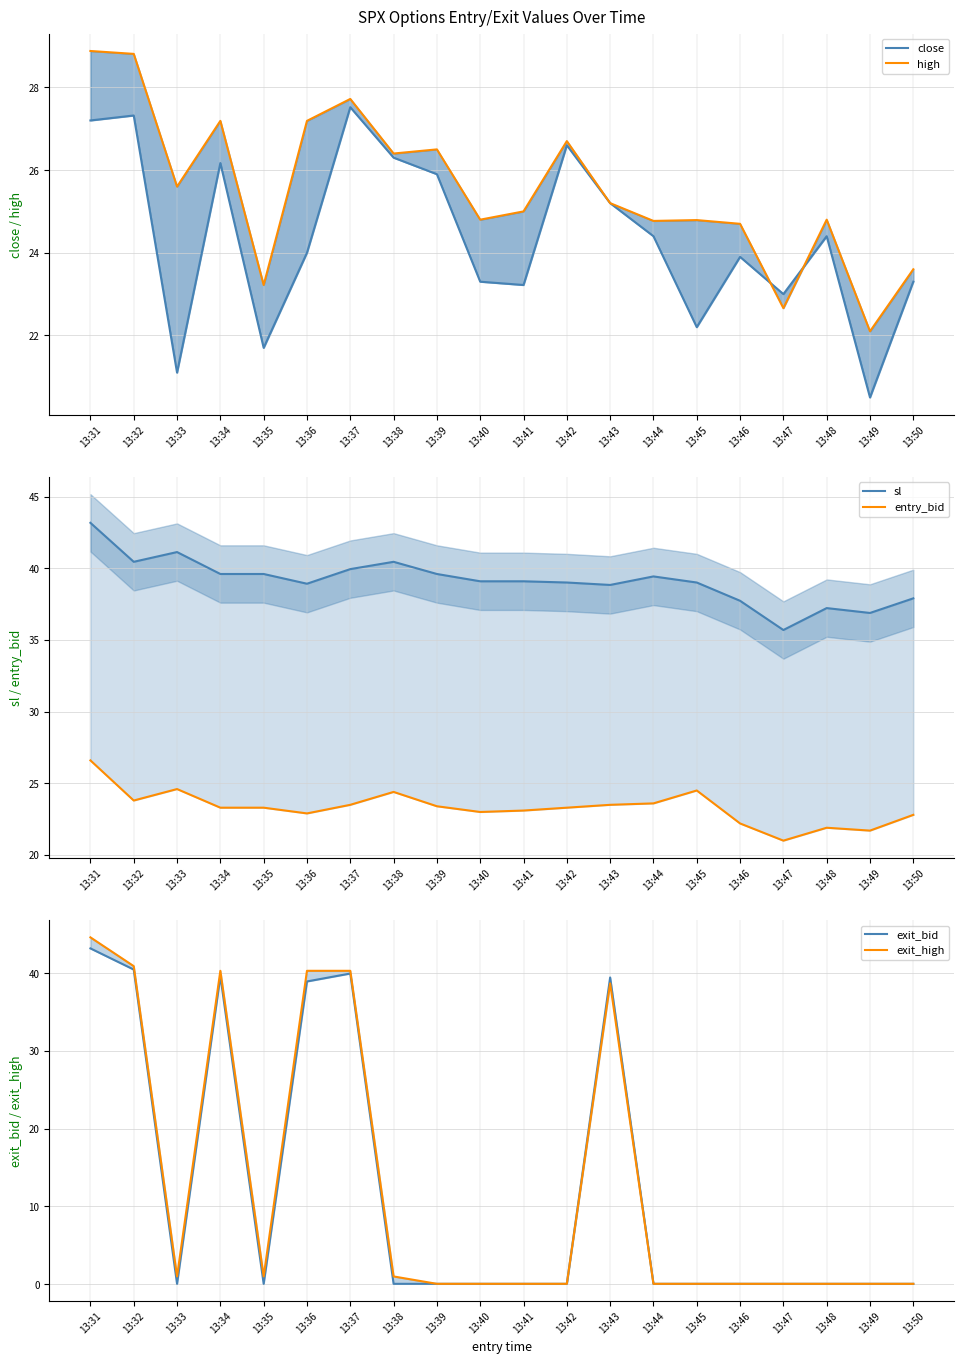

Does the chart display data point markers on the line(s)?

No